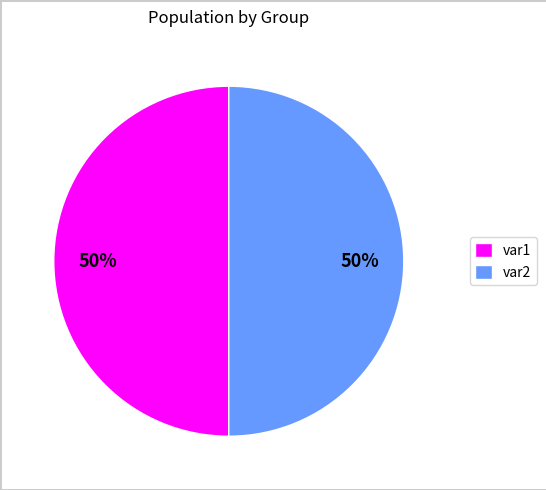

Count the number of slices in the pie.

2